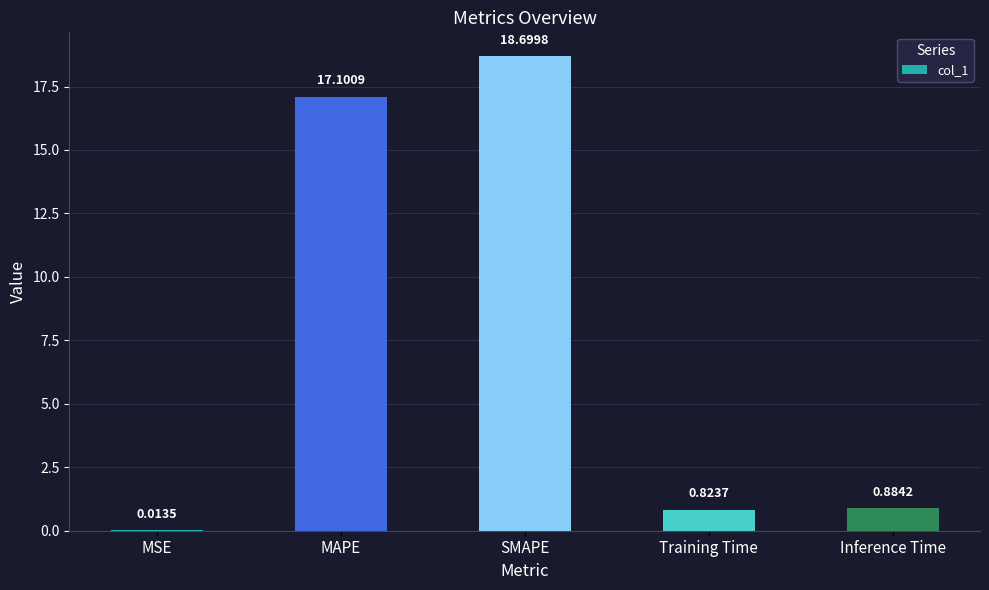

Are the bars horizontal?

No